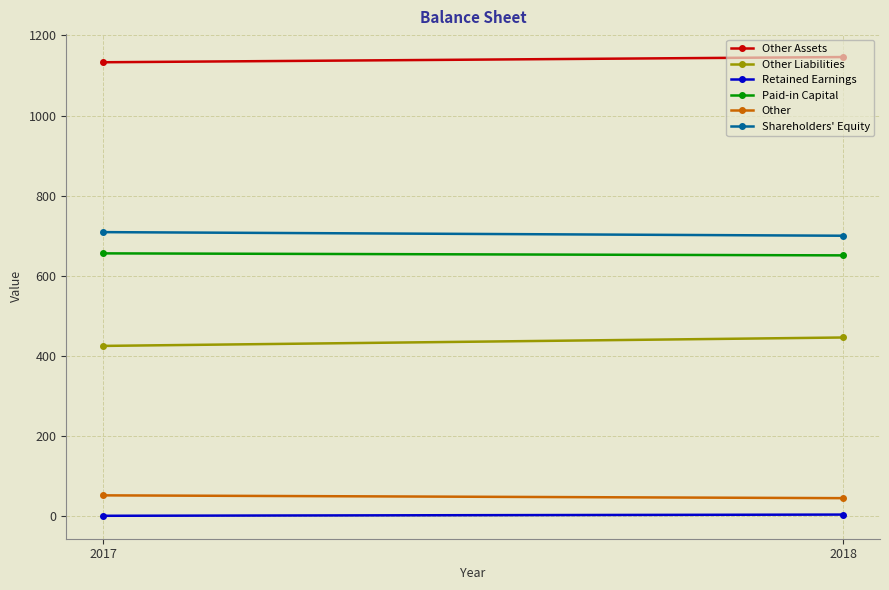

What is the spread (max minus min) of values at 2017?

1132